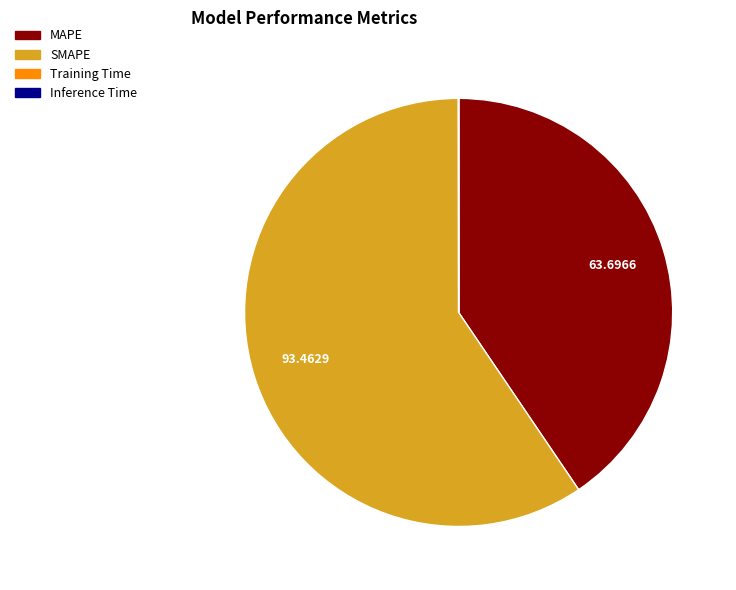

Between MAPE and SMAPE, which is larger?

SMAPE